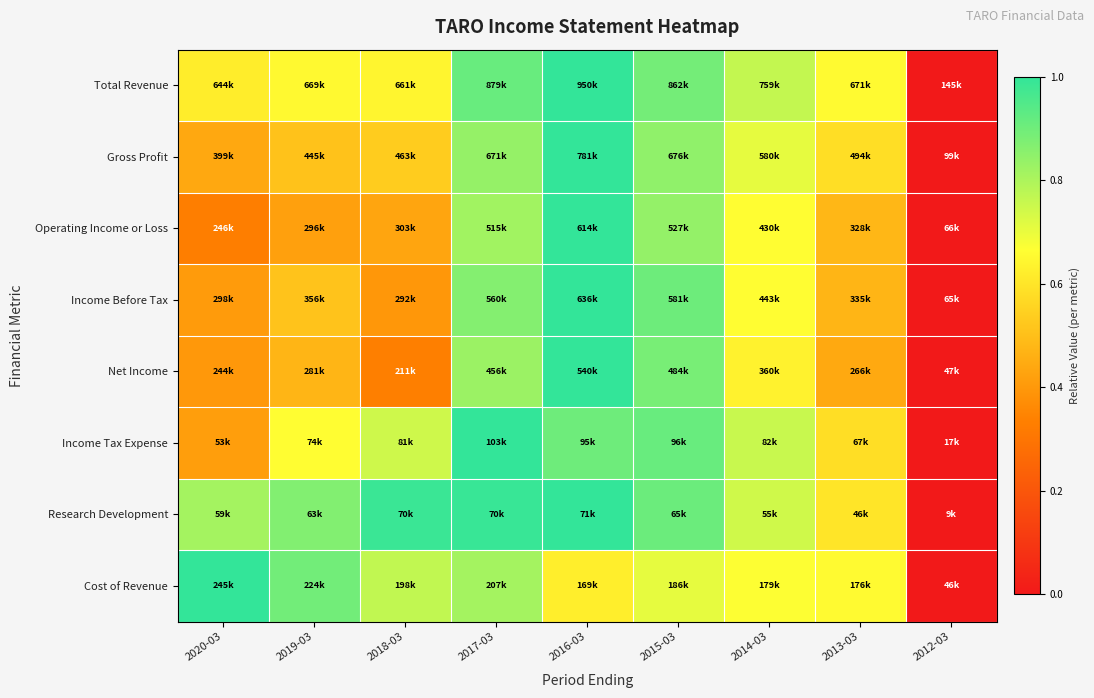

Reading right to left, what are all the values shown in this chart?

Total Revenue: 2012-03=0.0	2013-03=0.7	2014-03=0.8	2015-03=0.9	2016-03=1.0	2017-03=0.9	2018-03=0.6	2019-03=0.7	2020-03=0.6
Gross Profit: 2012-03=0.0	2013-03=0.6	2014-03=0.7	2015-03=0.8	2016-03=1.0	2017-03=0.8	2018-03=0.5	2019-03=0.5	2020-03=0.4
Operating Income or Loss: 2012-03=0.0	2013-03=0.5	2014-03=0.7	2015-03=0.8	2016-03=1.0	2017-03=0.8	2018-03=0.4	2019-03=0.4	2020-03=0.3
Income Before Tax: 2012-03=0.0	2013-03=0.5	2014-03=0.7	2015-03=0.9	2016-03=1.0	2017-03=0.9	2018-03=0.4	2019-03=0.5	2020-03=0.4
Net Income: 2012-03=0.0	2013-03=0.4	2014-03=0.6	2015-03=0.9	2016-03=1.0	2017-03=0.8	2018-03=0.3	2019-03=0.5	2020-03=0.4
Income Tax Expense: 2012-03=0.0	2013-03=0.6	2014-03=0.8	2015-03=0.9	2016-03=0.9	2017-03=1.0	2018-03=0.7	2019-03=0.7	2020-03=0.4
Research Development: 2012-03=0.0	2013-03=0.6	2014-03=0.7	2015-03=0.9	2016-03=1.0	2017-03=1.0	2018-03=1.0	2019-03=0.9	2020-03=0.8
Cost of Revenue: 2012-03=0.0	2013-03=0.7	2014-03=0.7	2015-03=0.7	2016-03=0.6	2017-03=0.8	2018-03=0.8	2019-03=0.9	2020-03=1.0